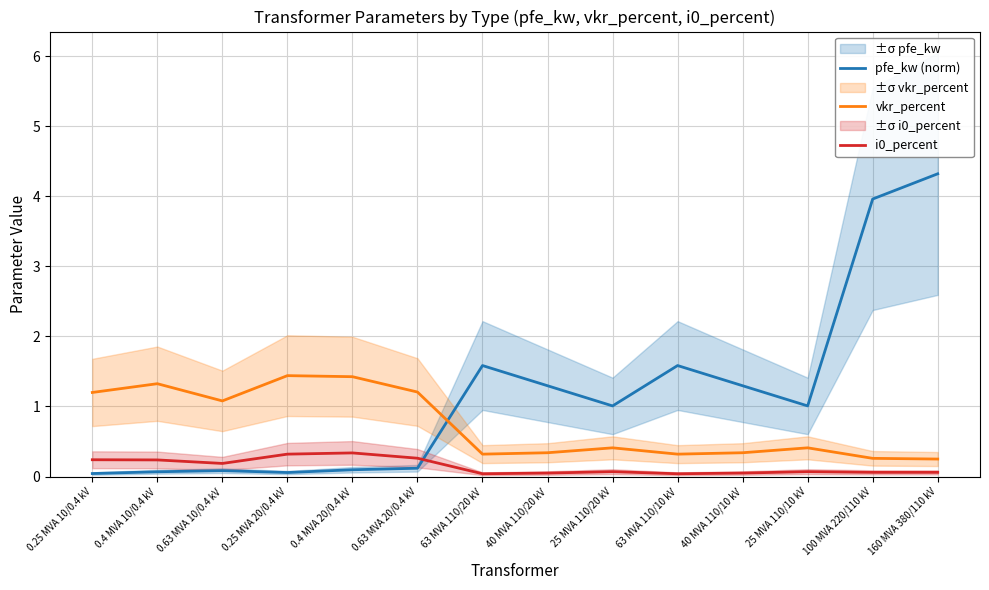

What is the sum of all pfe_kw (norm) values?

16.5